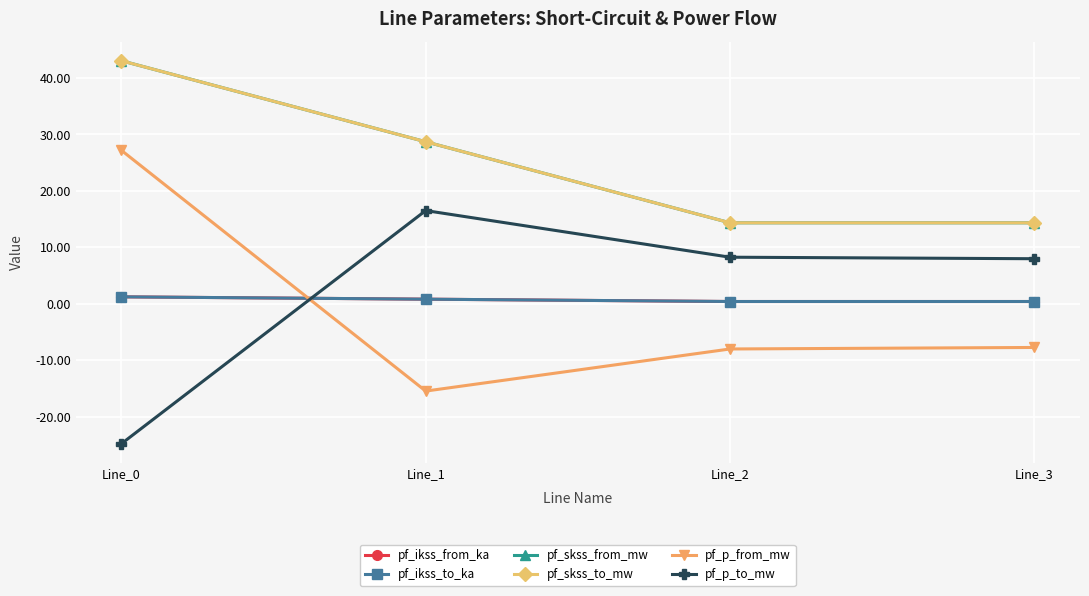

Rank the series at Line_0 from lowest to highest value.

pf_p_to_mw, pf_ikss_from_ka, pf_ikss_to_ka, pf_p_from_mw, pf_skss_from_mw, pf_skss_to_mw